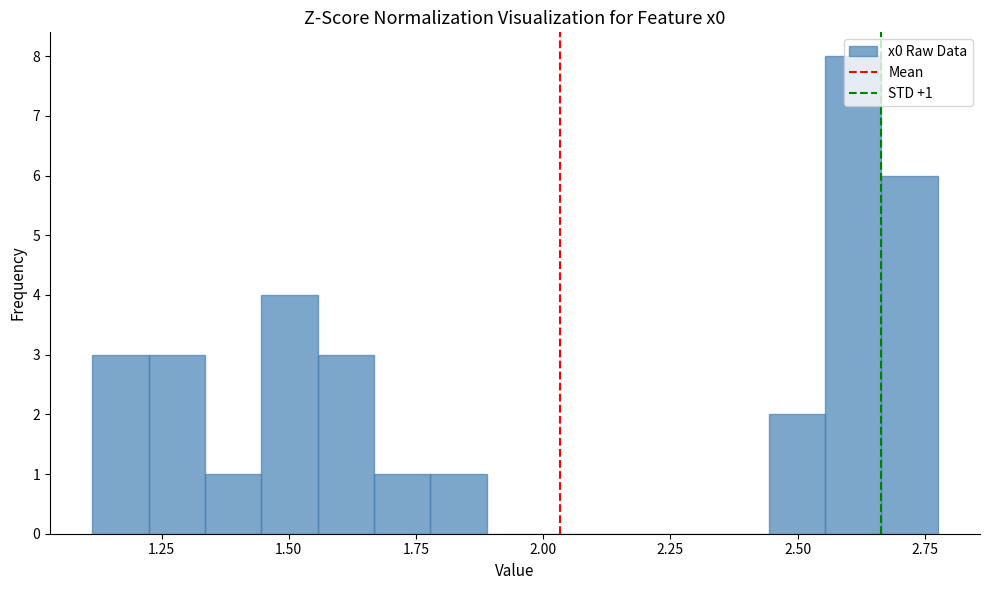

Around what value on the x-axis is the tallest bar? Give the approximate position of its centre, as read against the axis.

2.60